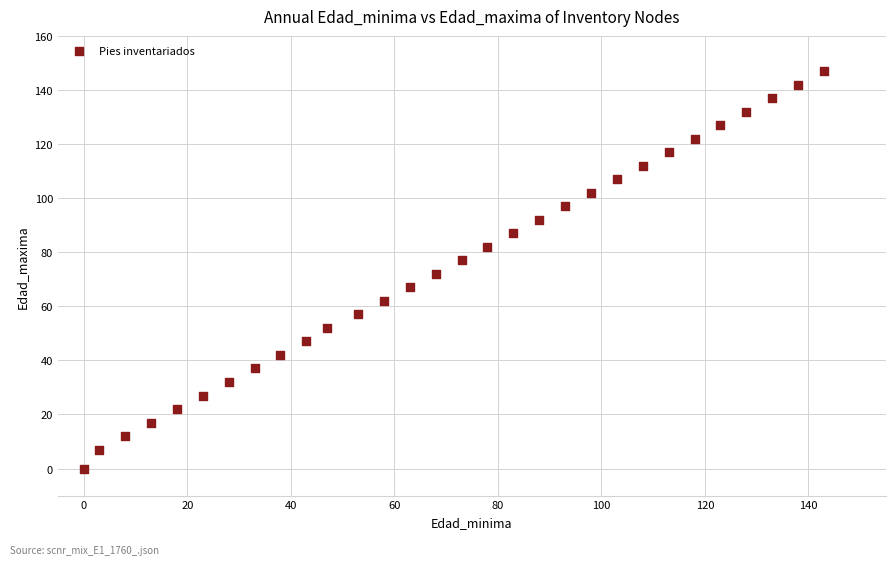

What is the range of Y values (max minus min)?

147